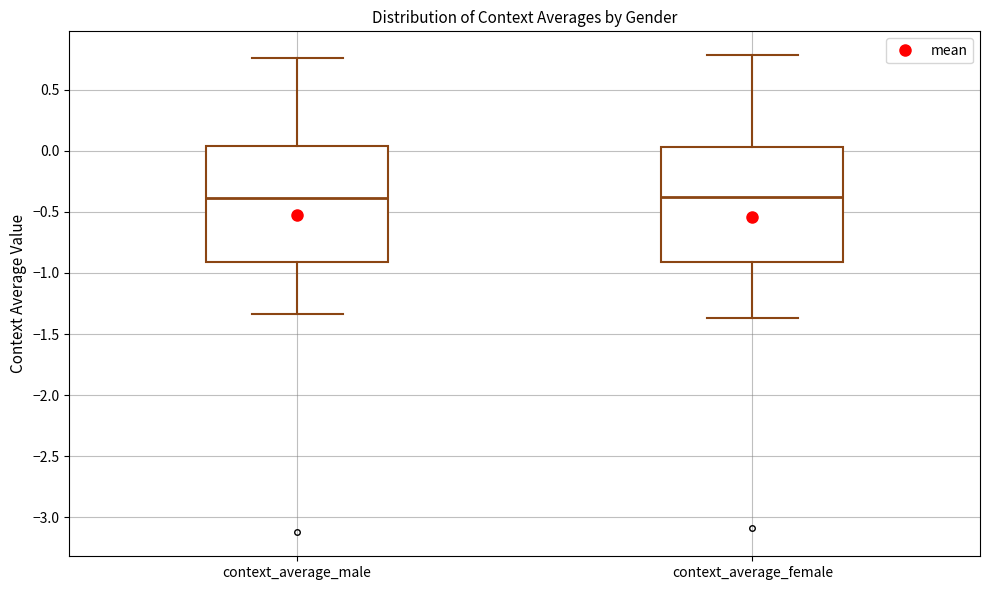

Reading left to right, transcribe this box plot: for each box, give where its median line is, the range the box spans, and where its two whiskers end, as read against the y-axis. The values are not printed on the chart, so give them approximately, as read against the axis.

context_average_male: median -0.40, box -0.90 to 0.05, whiskers -1.35 to 0.75
context_average_female: median -0.40, box -0.90 to 0.05, whiskers -1.35 to 0.80